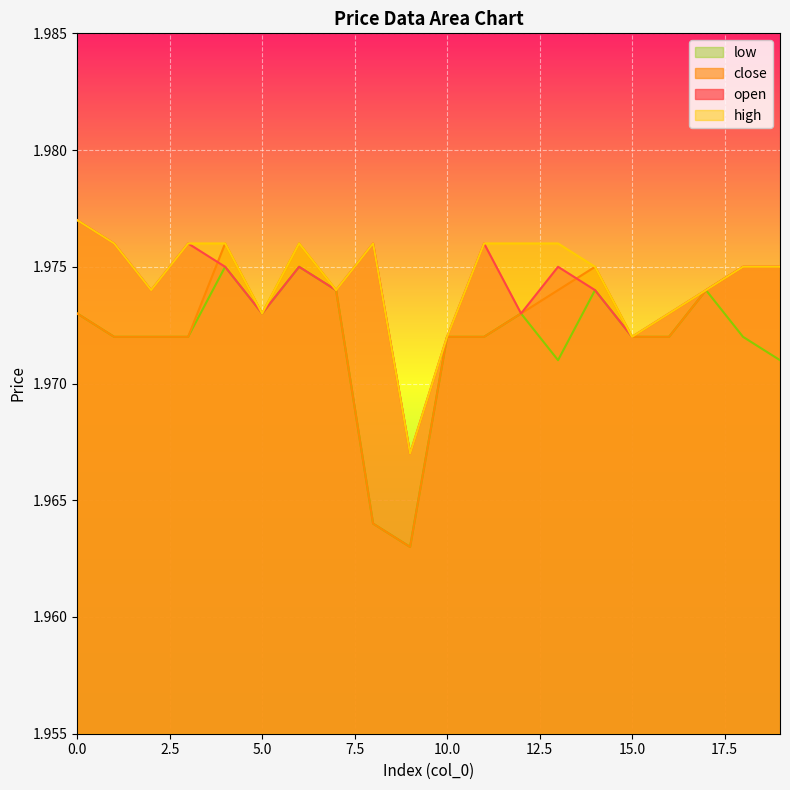

Count the number of data series in this chart.

4